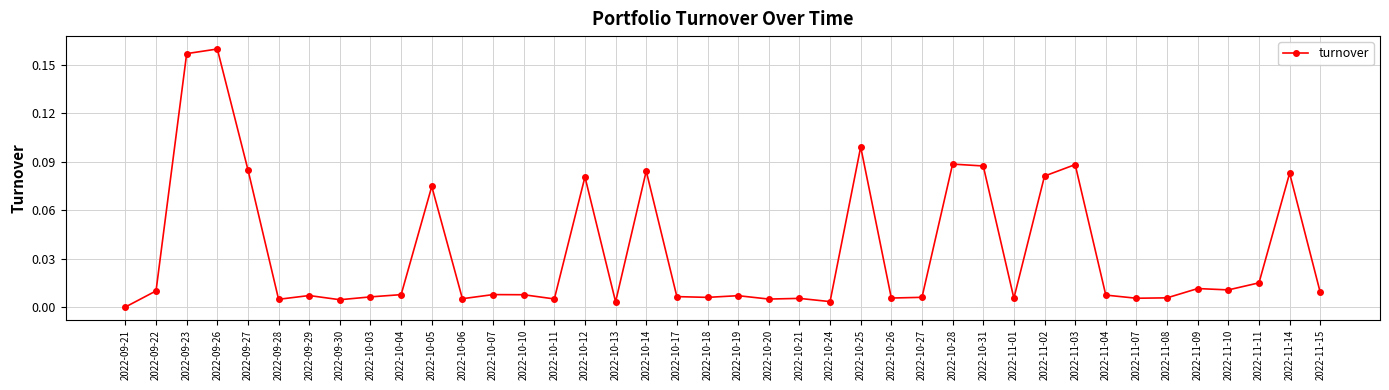

The chart shows a value of 0.0 at 2022-10-26. True or false?

True